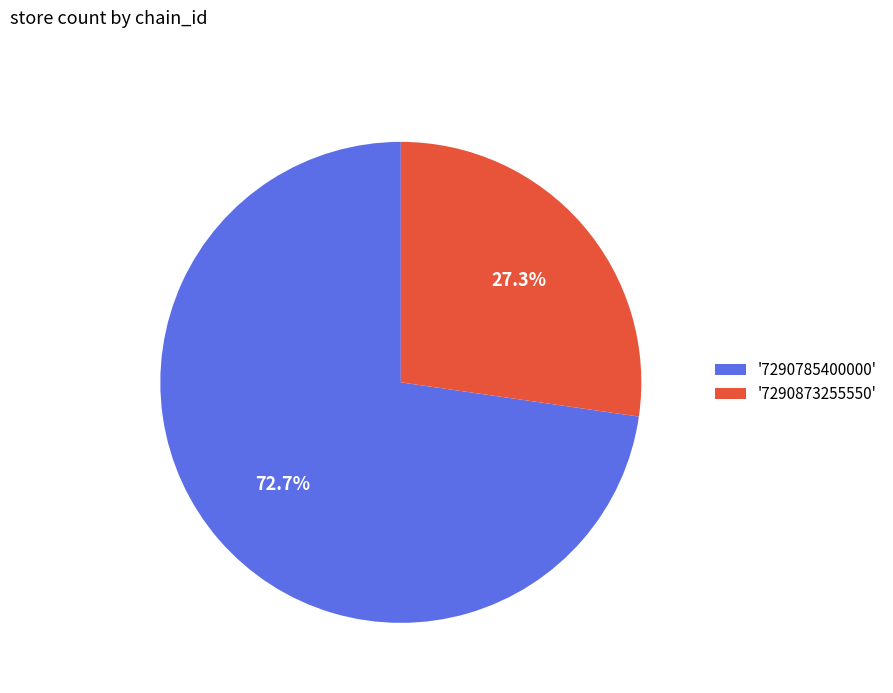

How many segments does this pie chart have?

2